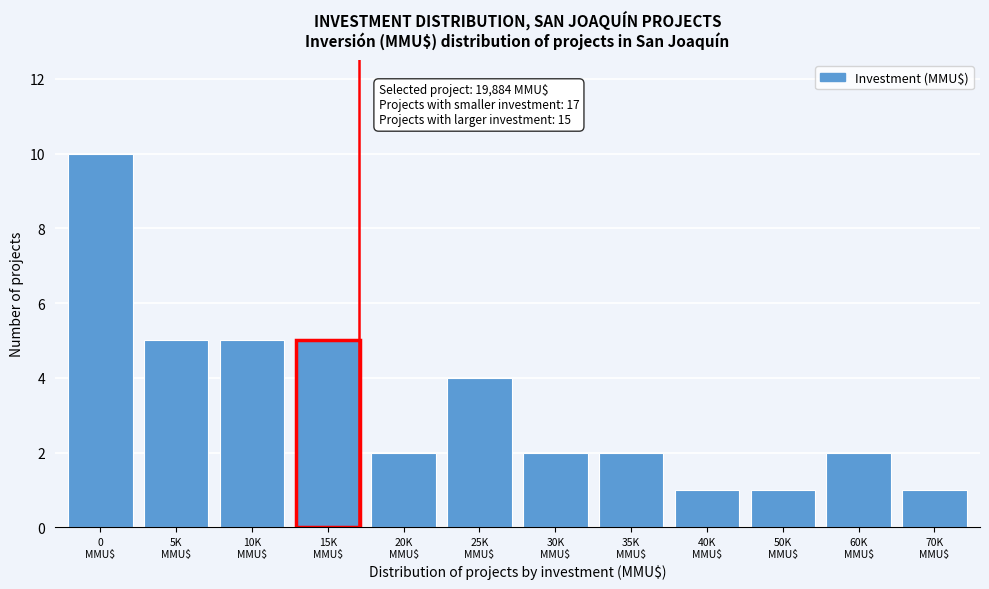

Reading right to left, extract all data points from this chart.

1	2	1	1	2	2	4	2	5	5	5	10